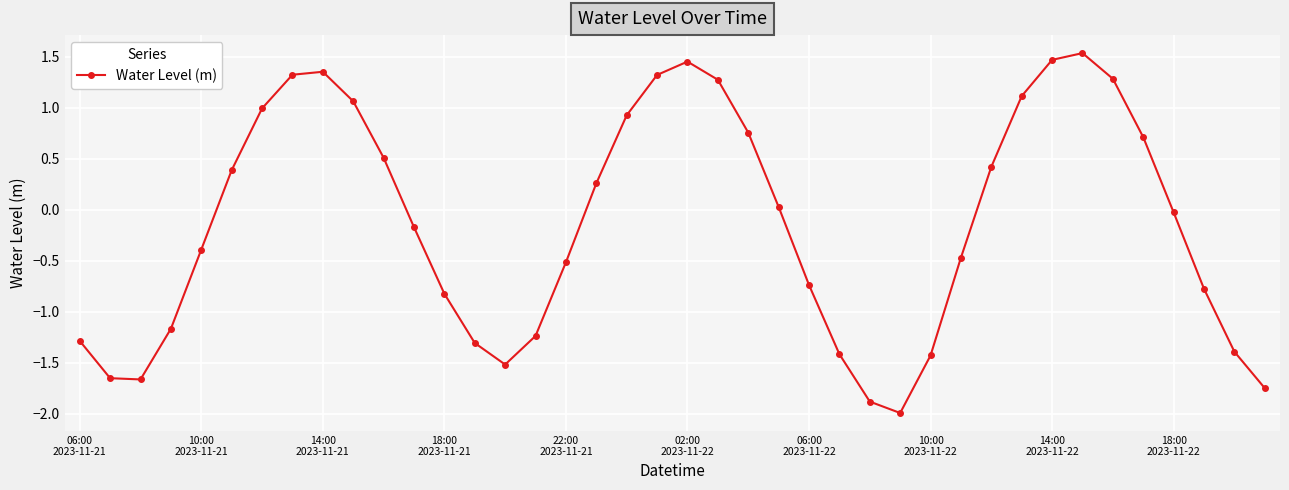

What is the value of the 12th point from the left?

-0.2